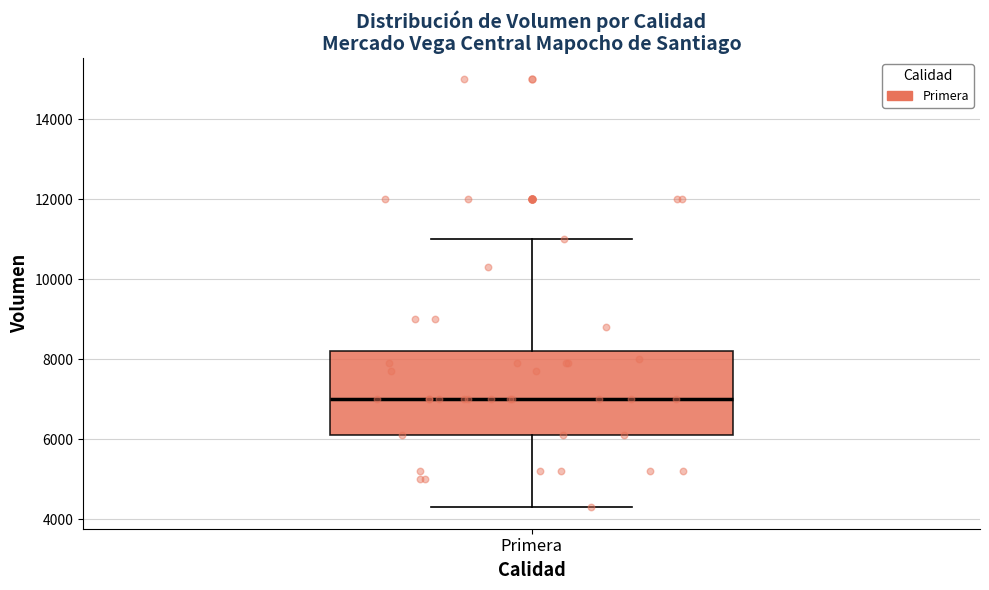

Transcribe this box plot: give where the median line is, the range the box spans, and where the two whiskers end, as read against the y-axis. The values are not printed on the chart, so give them approximately, as read against the axis.

median 7000, box 6200 to 8200, whiskers 4400 to 11000